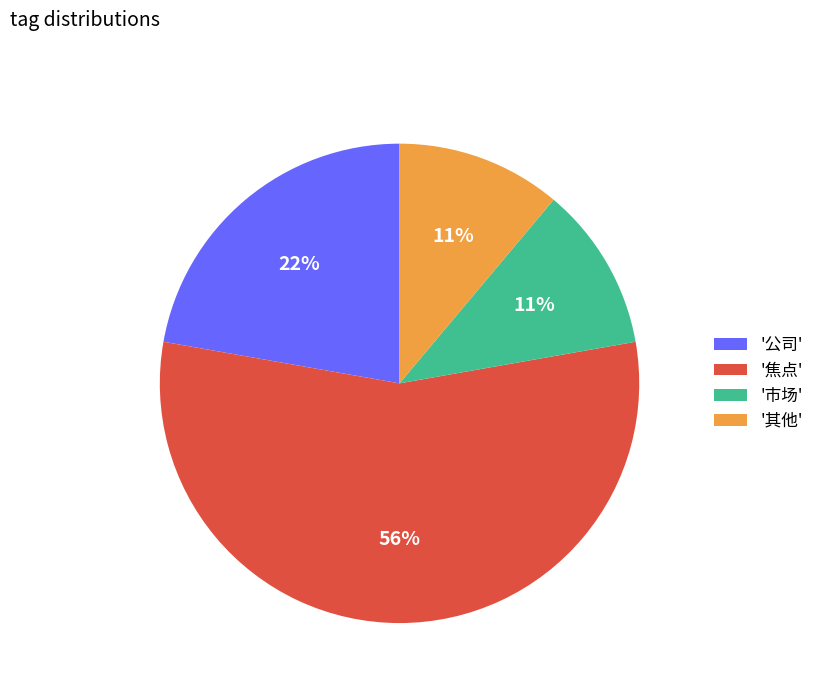

Which has a higher value, '焦点' or '市场'?

'焦点'